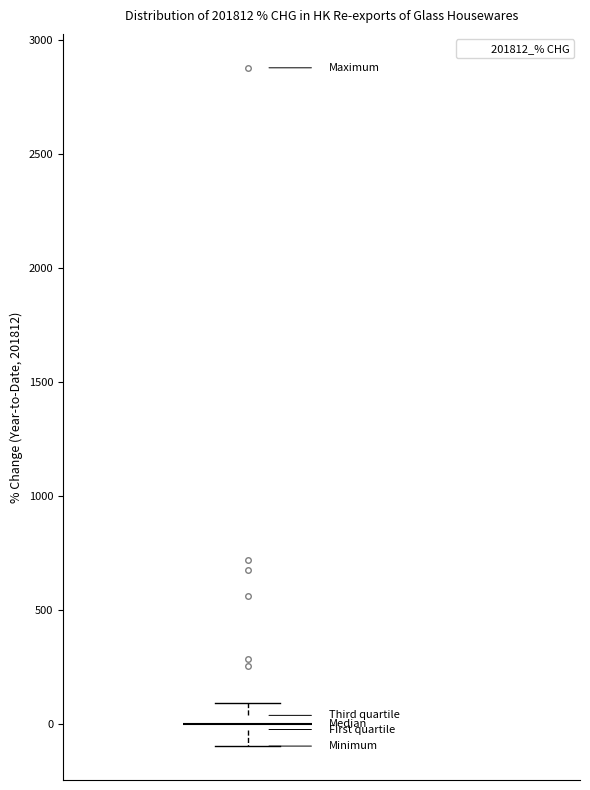

Where does the upper whisker of the box end on the y-axis? The values are not printed on the chart, so give them approximately, as read against the axis.

100